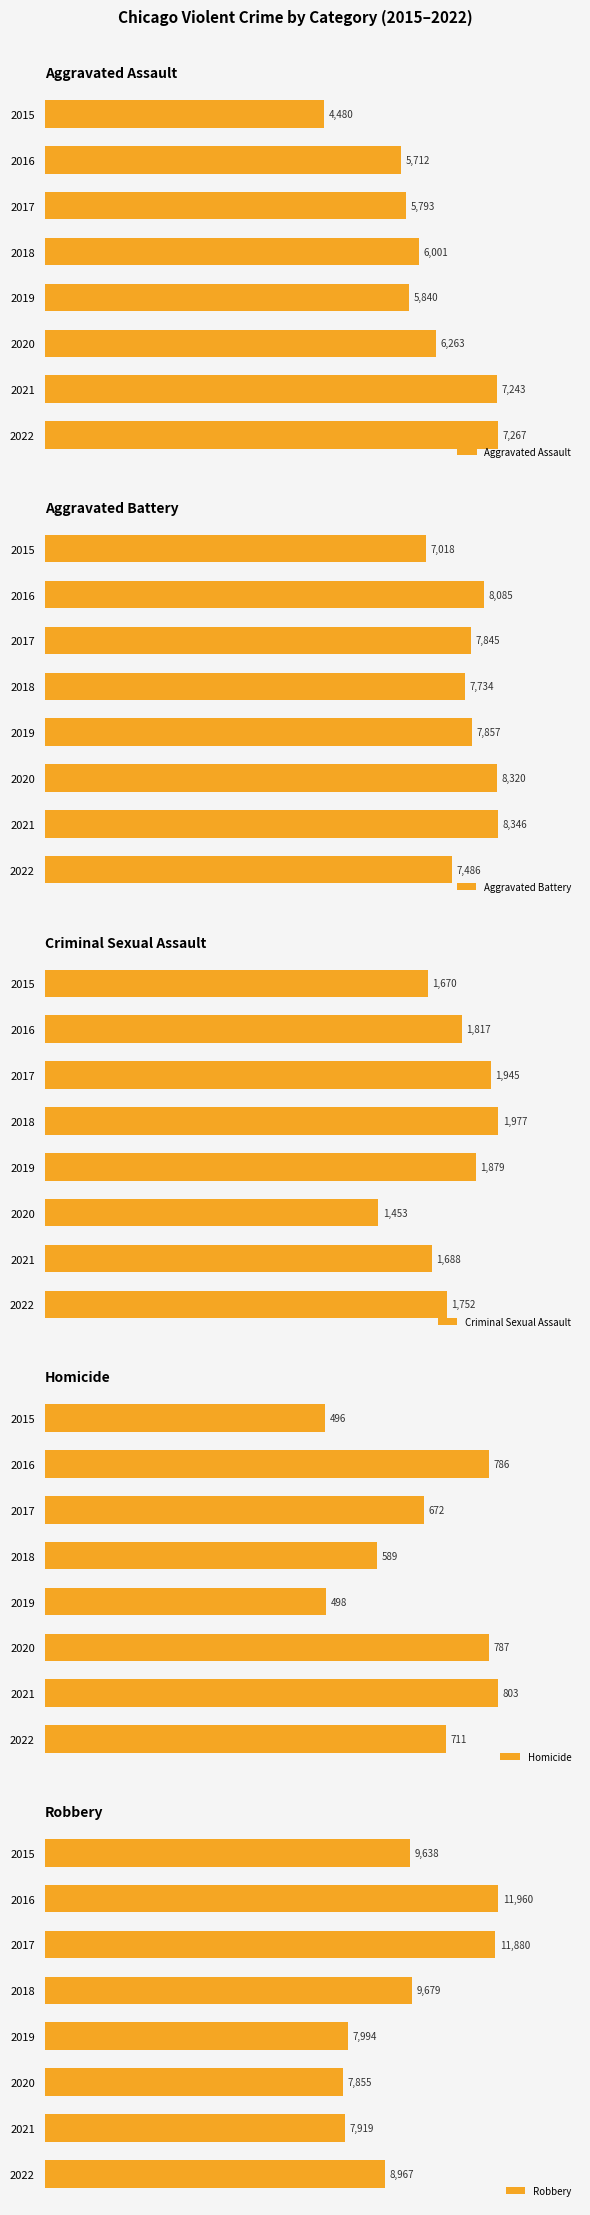

How many bars are there in total?

40